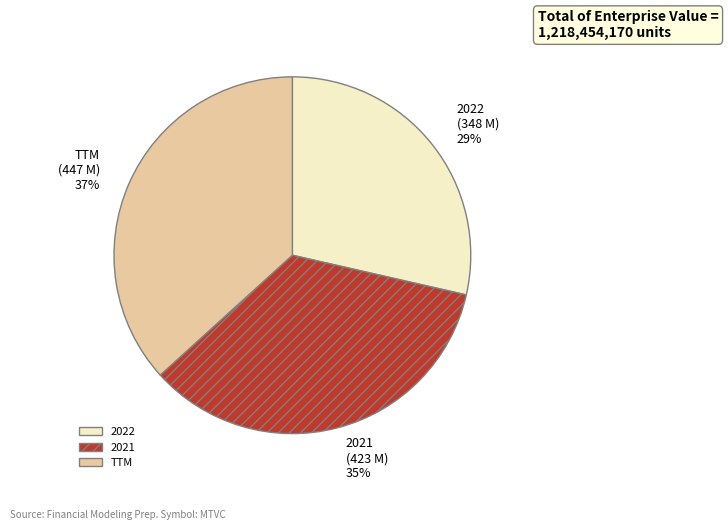

Is the sum of 2021 and 2022 greater than half?

Yes